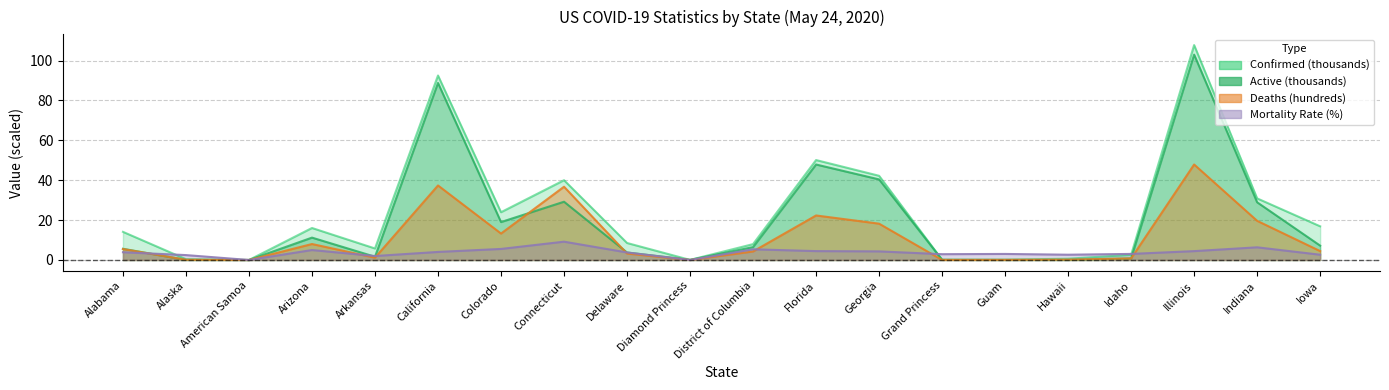

Where is Active nearest to the value 51?

Florida